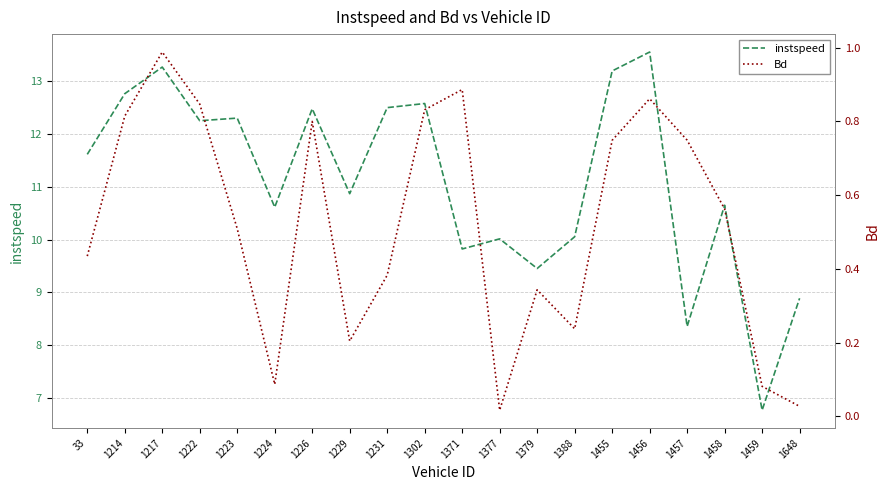

Where is the first local minimum for Bd?

1224